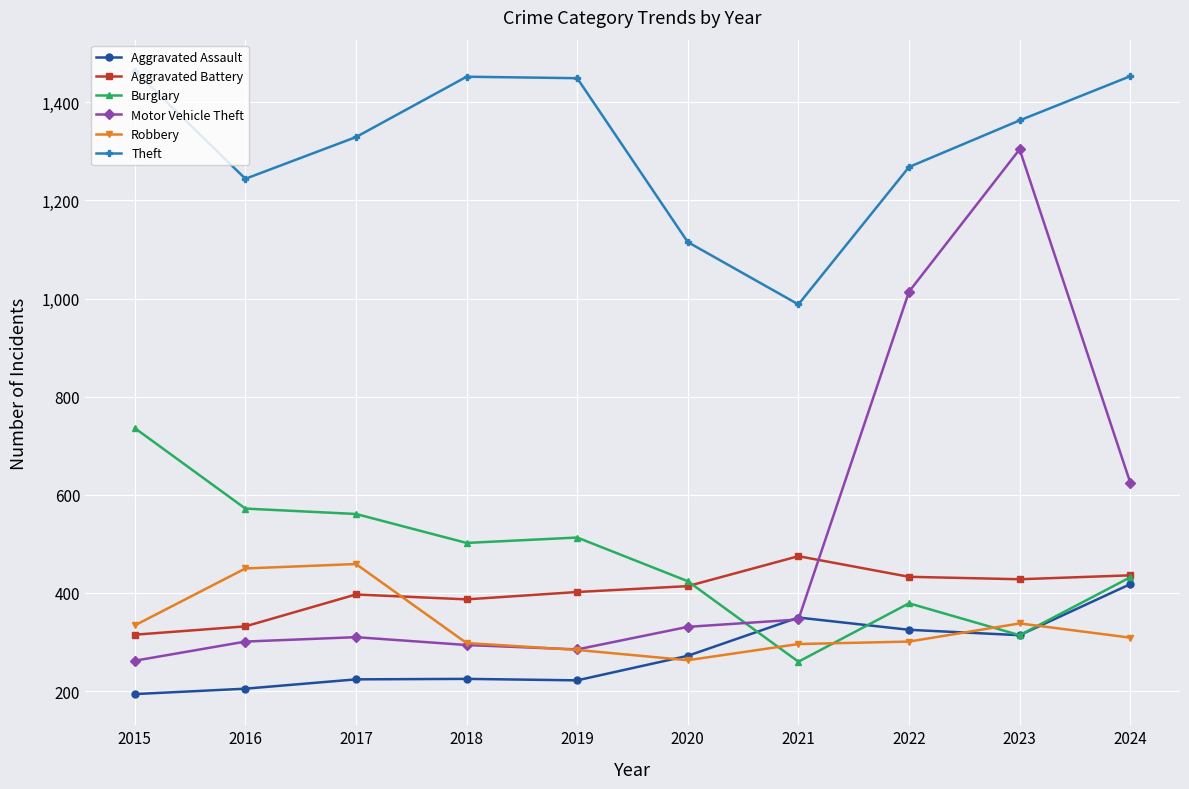

What is the sum of the Aggravated Assault values at 2017 and 2020?

496